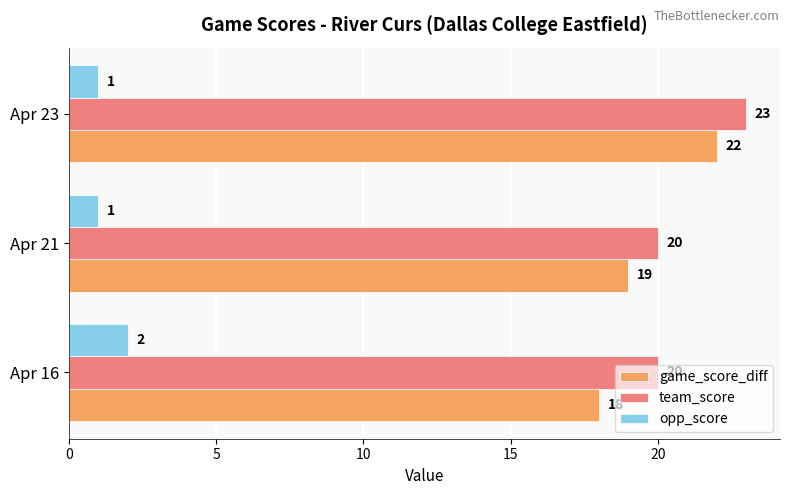

List the series in order of their peak value, lowest first.

opp_score, game_score_diff, team_score